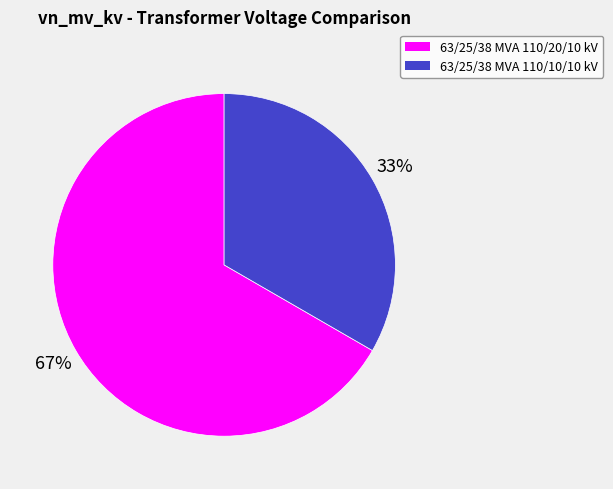

What is the ratio of the value at 63/25/38 MVA 110/10/10 kV to the value at 63/25/38 MVA 110/20/10 kV?

0.5